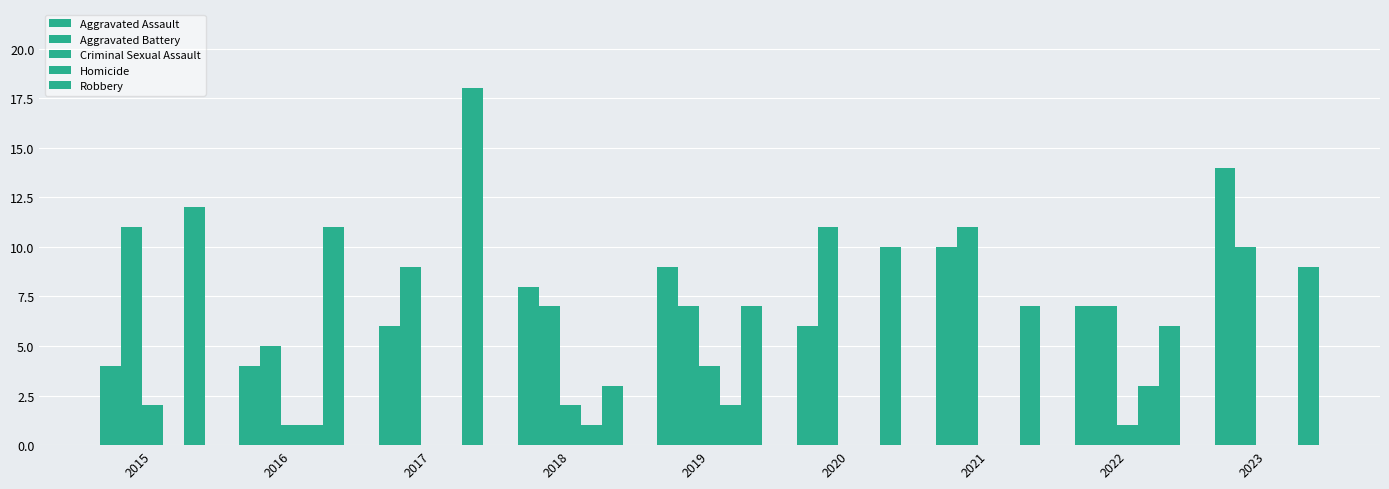

Is the value of Aggravated Assault at 2018 greater than the value of Homicide at 2022?

Yes